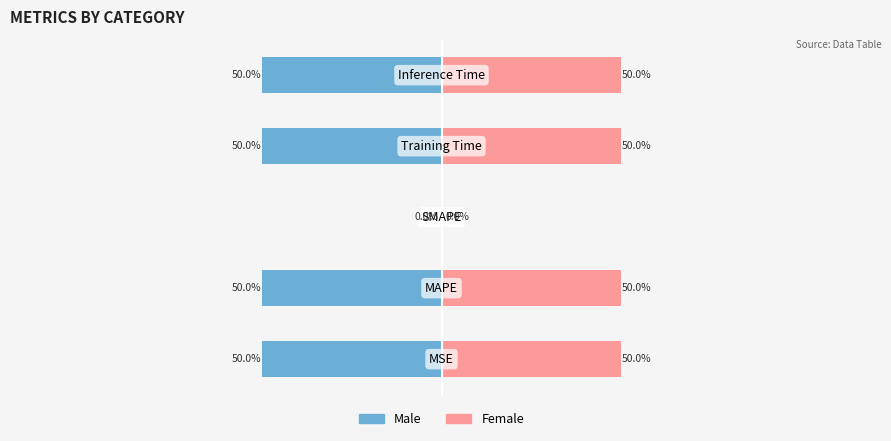

True or false: Female has a value of 50 at 1.

True